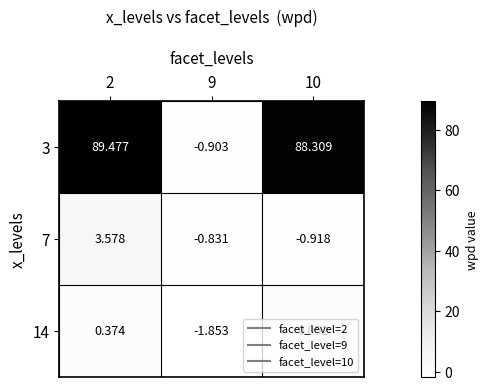

Is the value of 7 at 2 greater than the value of 14 at 10?

Yes